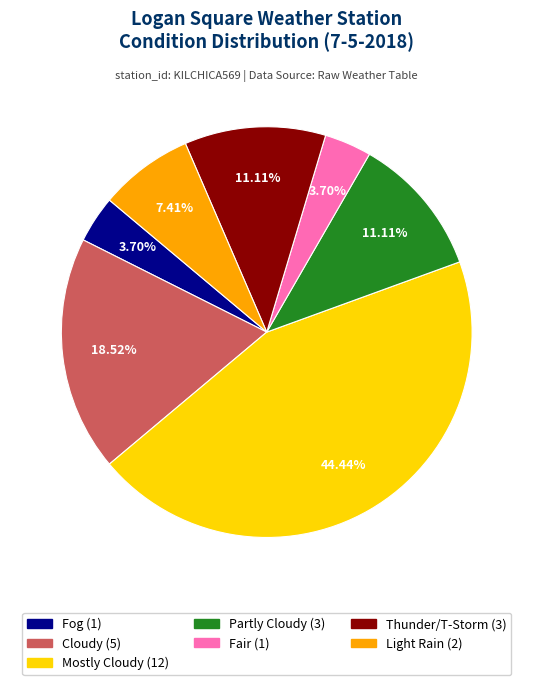

Does any single category account for the majority?

No